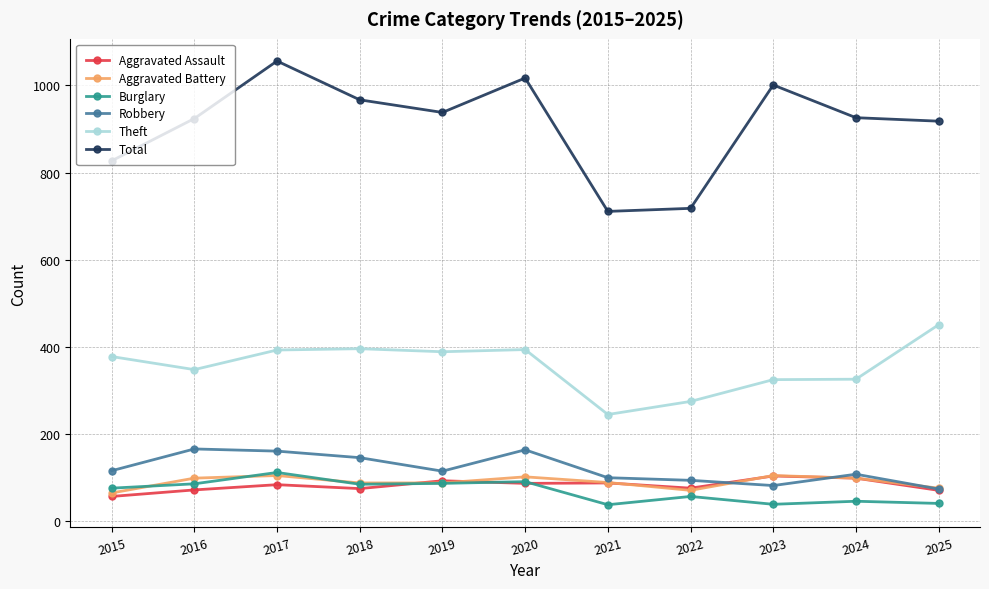

At which label is Total closest to 883?

2025